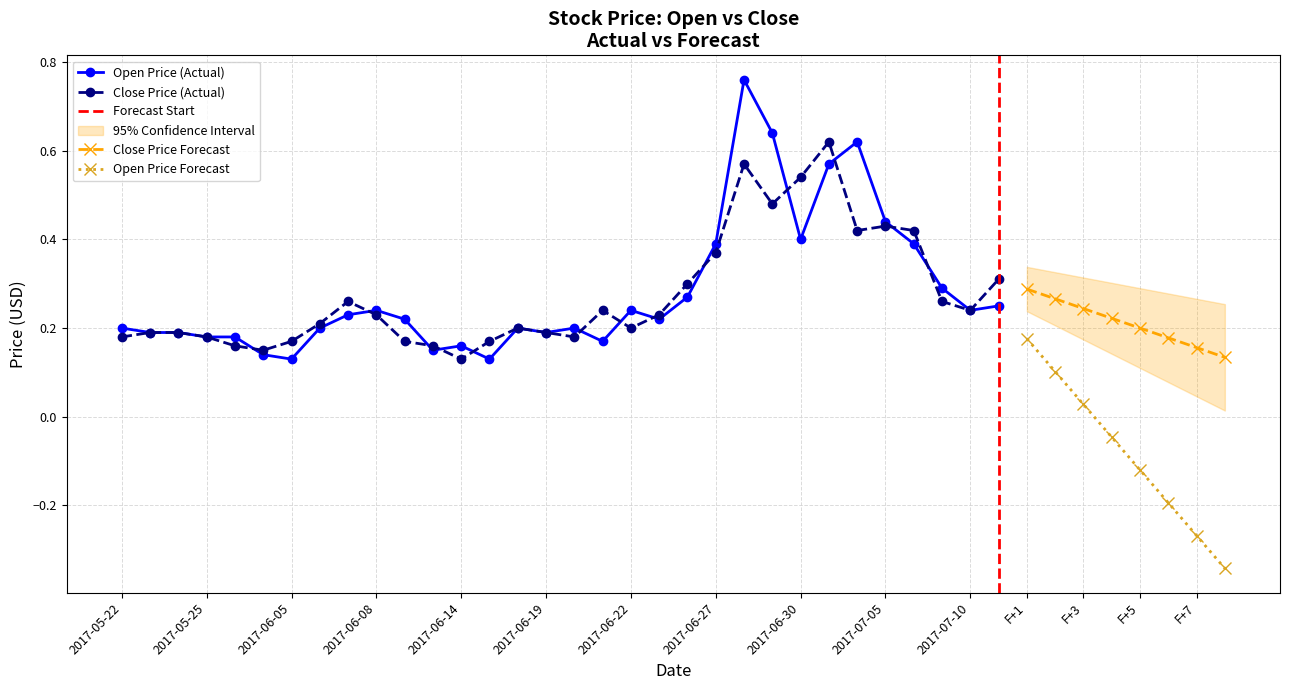

Where do CP and OP first cross each other?

2017-05-26 and 2017-06-03